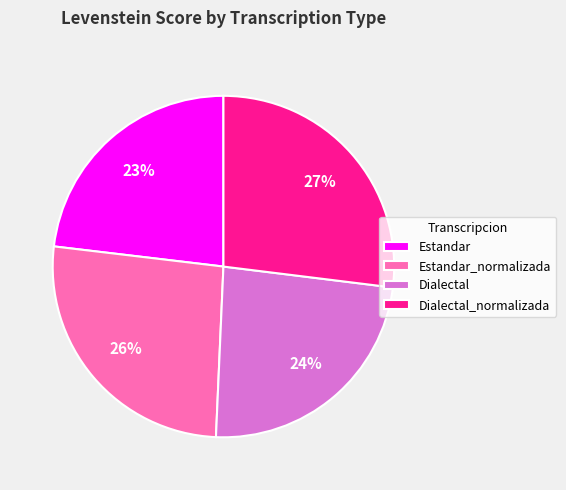

What percentage is the Dialectal slice, to the nearest percent?

24%